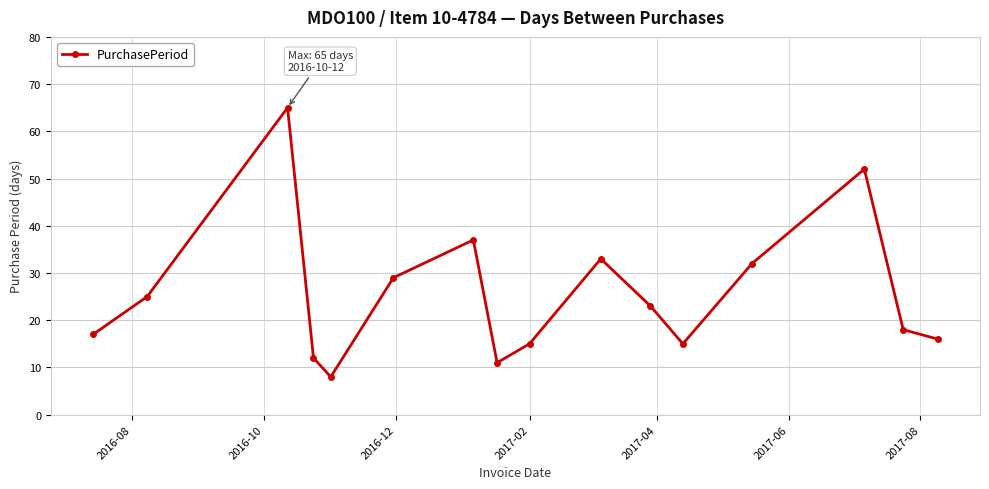

Reading left to right, transcribe all the data shown in this chart.

17	25	65	12	8	29	37	11	15	33	23	15	32	52	18	16